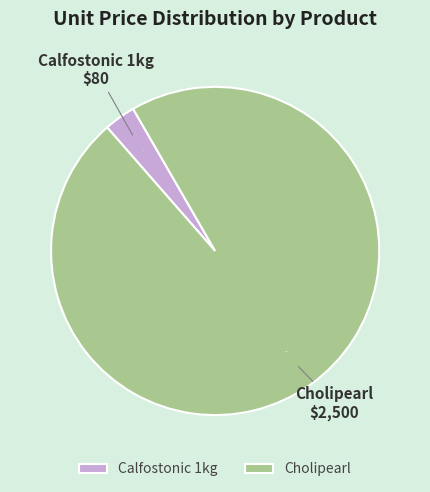

To the nearest percent, what percentage of the pie is Calfostonic 1kg?

3%